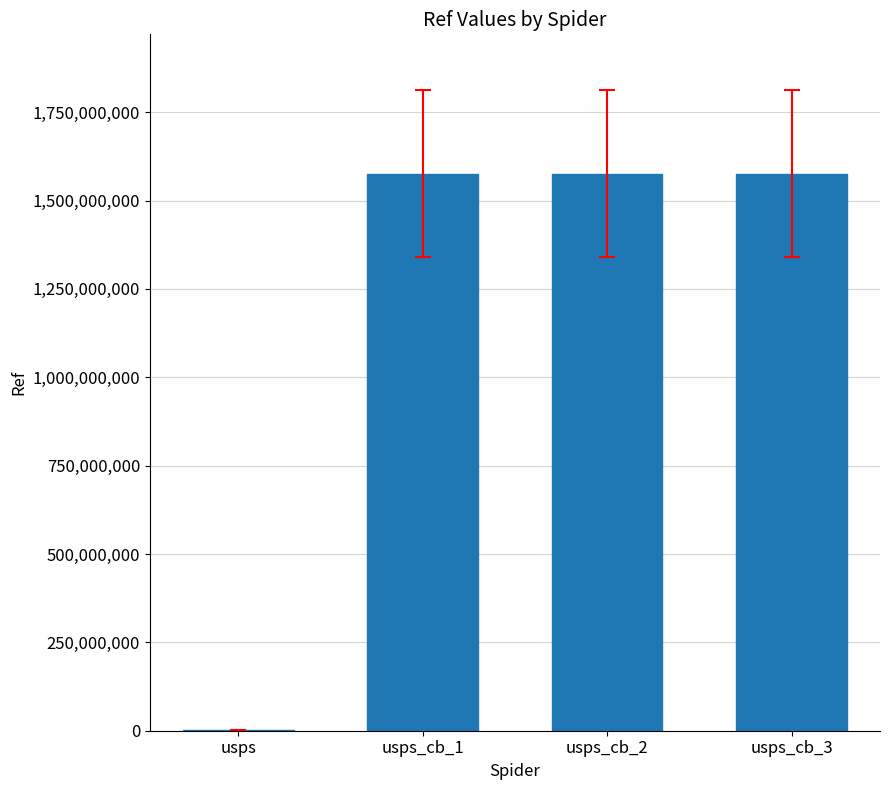

What is the sum of all values?

4729975100